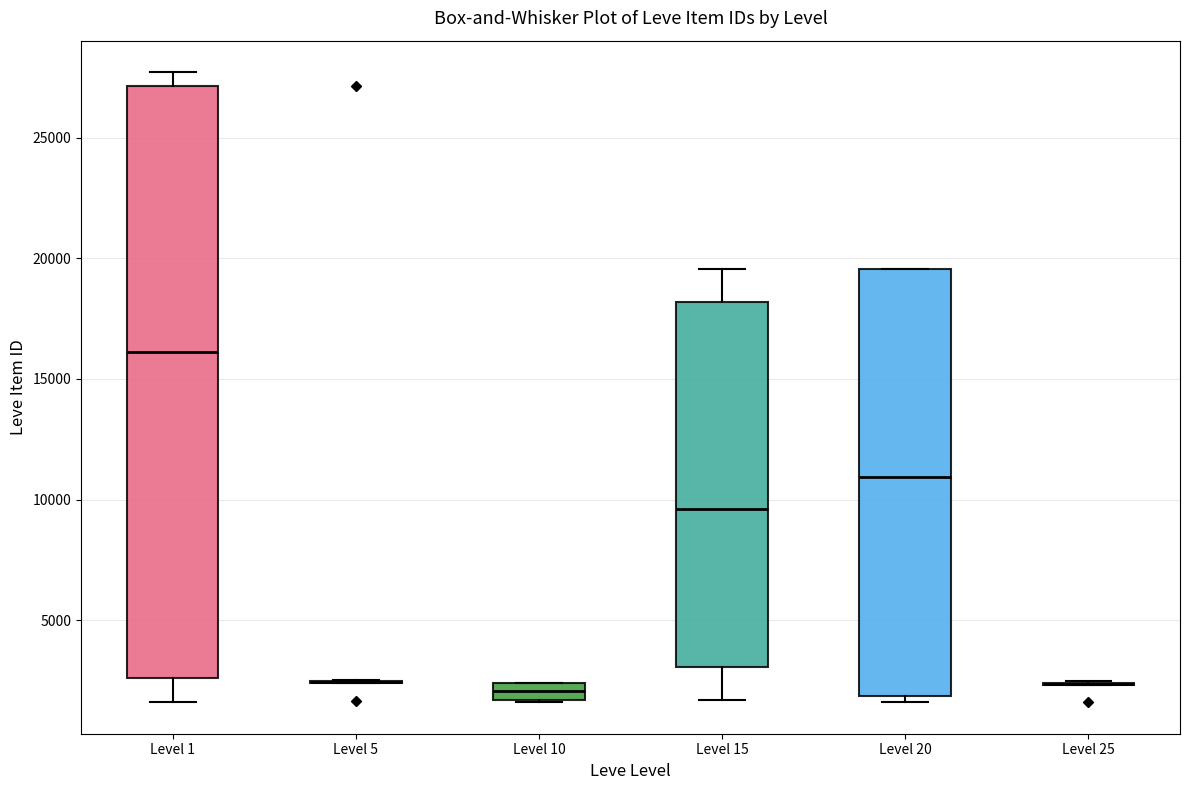

Which box is the tallest, from its lower edge to its upper edge?

Level 1